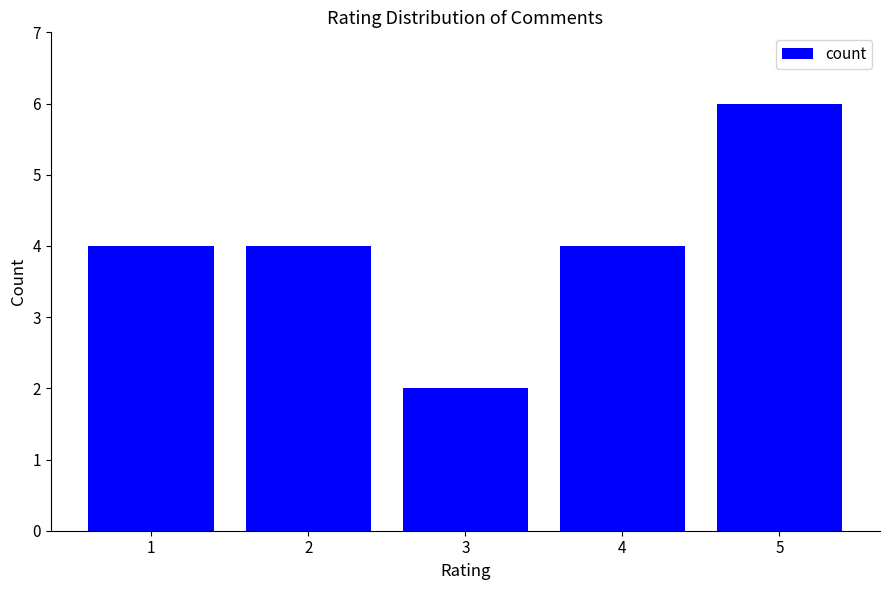

How many categories are shown in the chart?

5